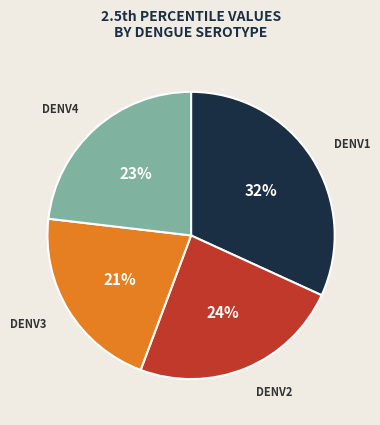

Is the sum of DENV1 and DENV4 greater than half?

Yes